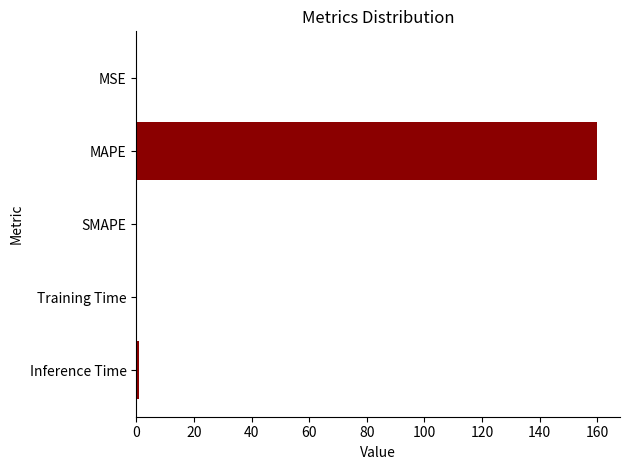

The value at MAPE is 233.8. True or false?

False